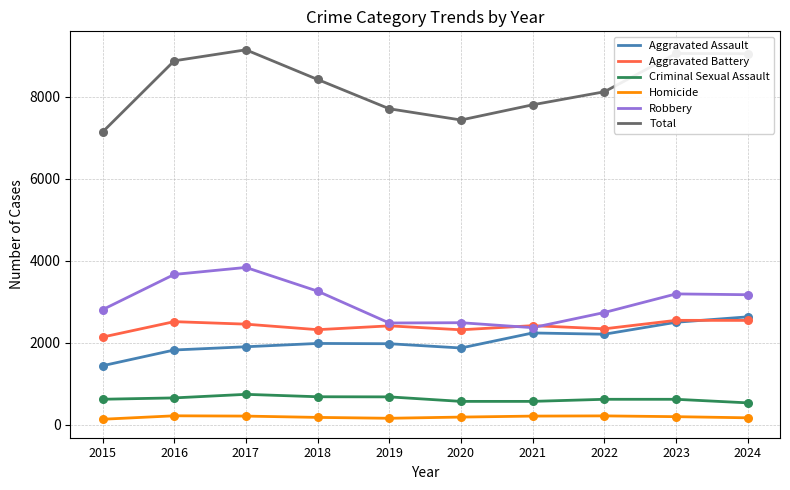

Is the value of Criminal Sexual Assault at 2023 greater than the value of Robbery at 2017?

No